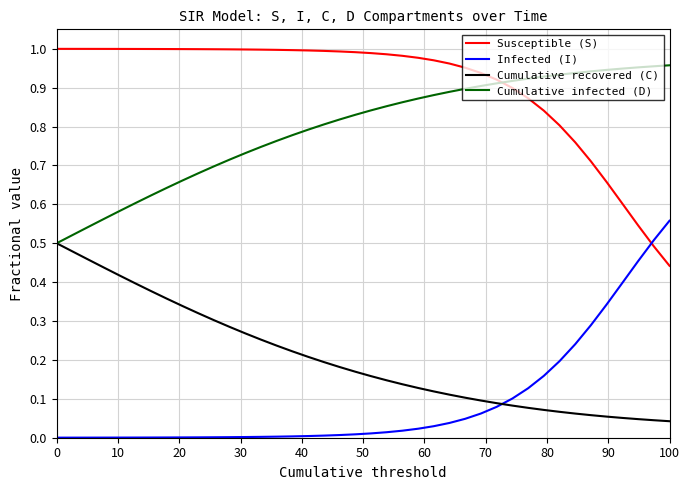

Which series has the largest total across all categories?

Susceptible (S)